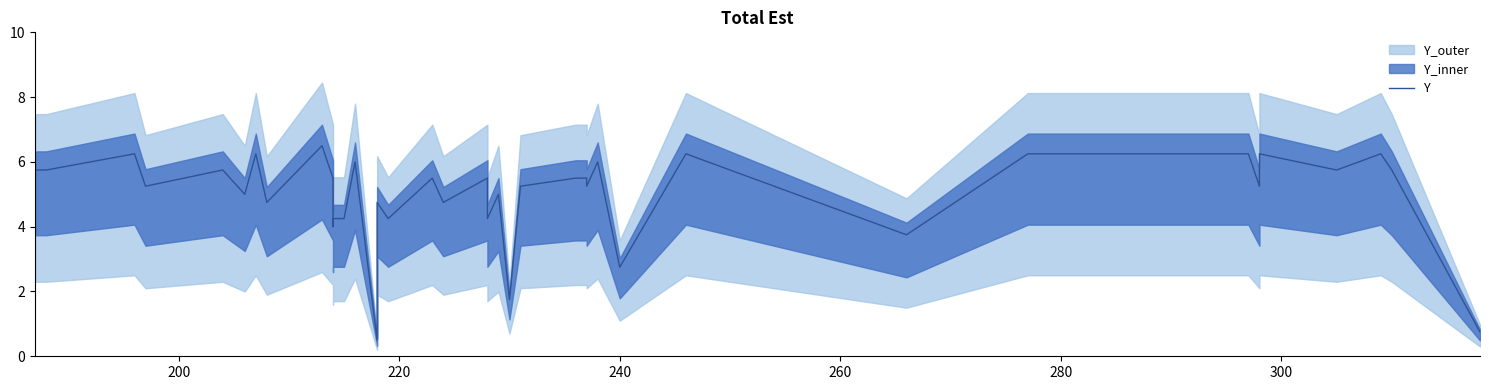

What is the difference between the second highest and second lowest values?

5.5